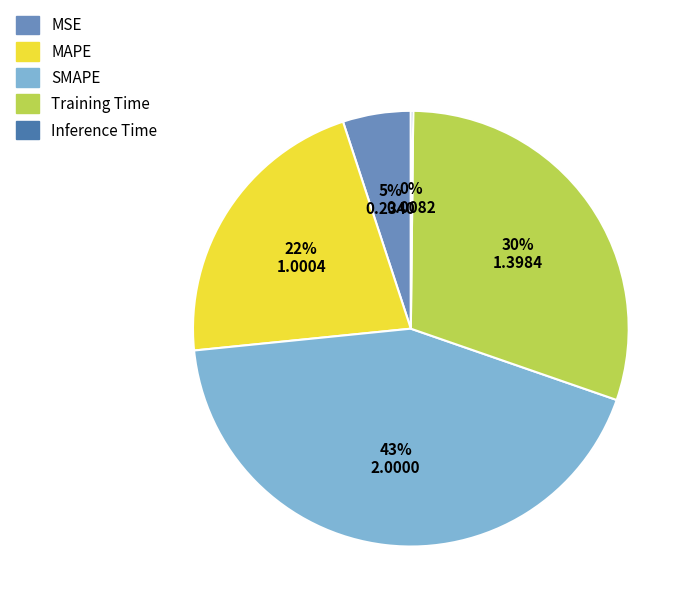

What is the ratio of the value at SMAPE to the value at MAPE?

2.0